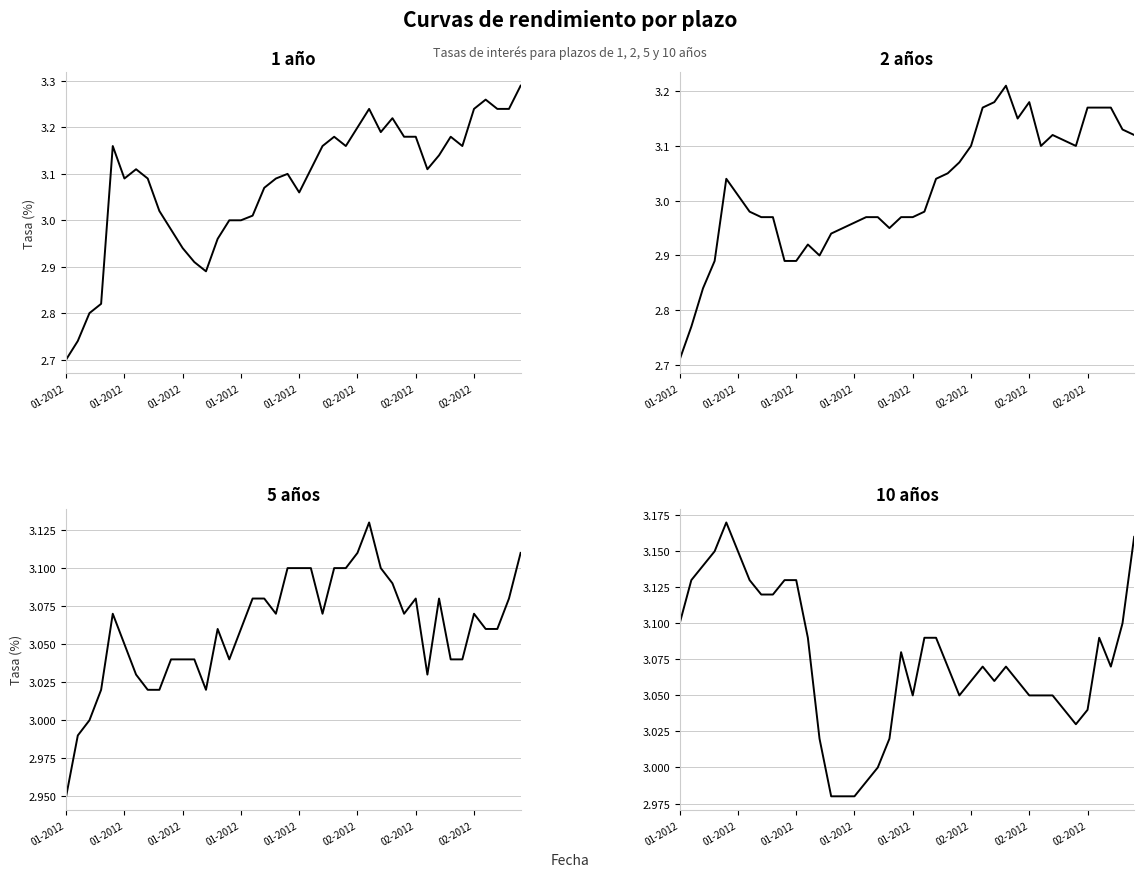

Which series has the largest range (max minus min)?

1 año